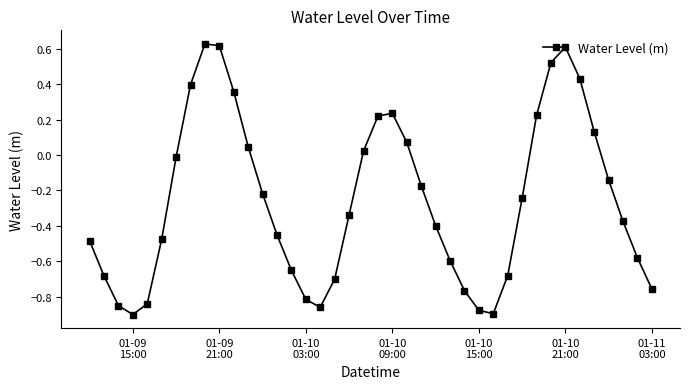

What is the sum of all values?

-10.2